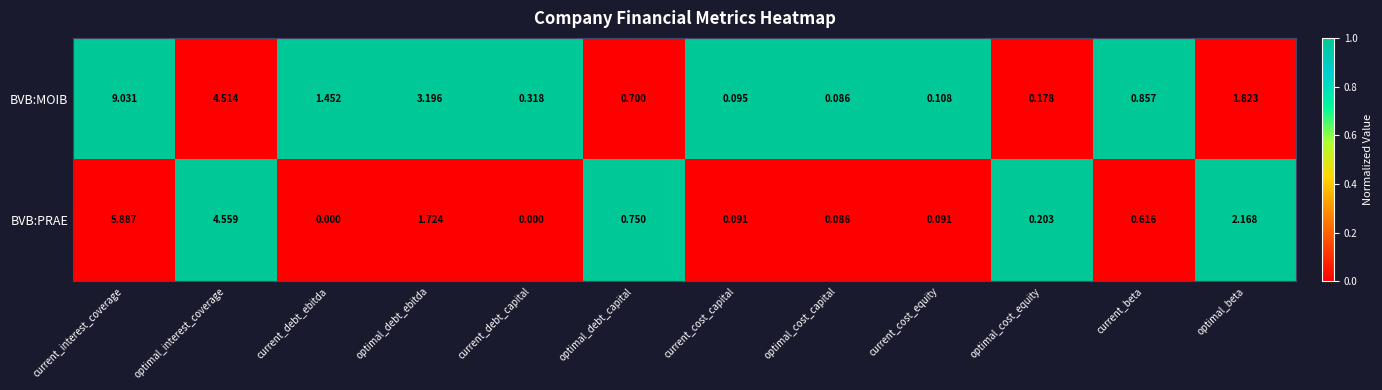

At which category is the sum across all series the highest?

current_interest_coverage